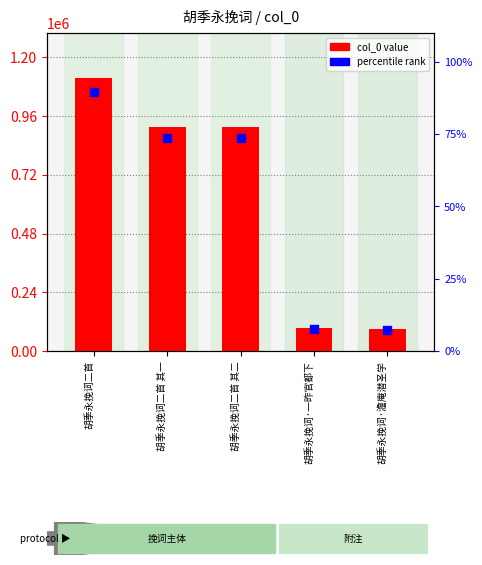

Which series has the largest Y range (max minus min)?

col_0 value